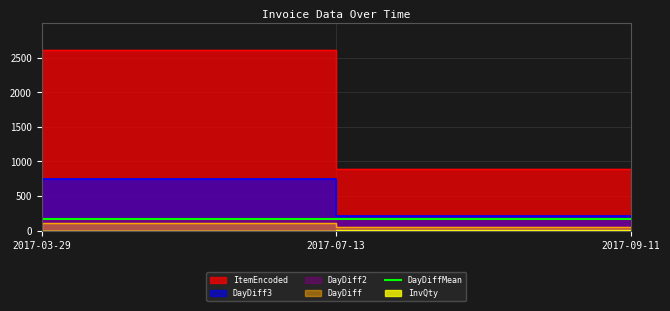

Is it true that DayDiff3 equals 698 at 2017-03-29?

True